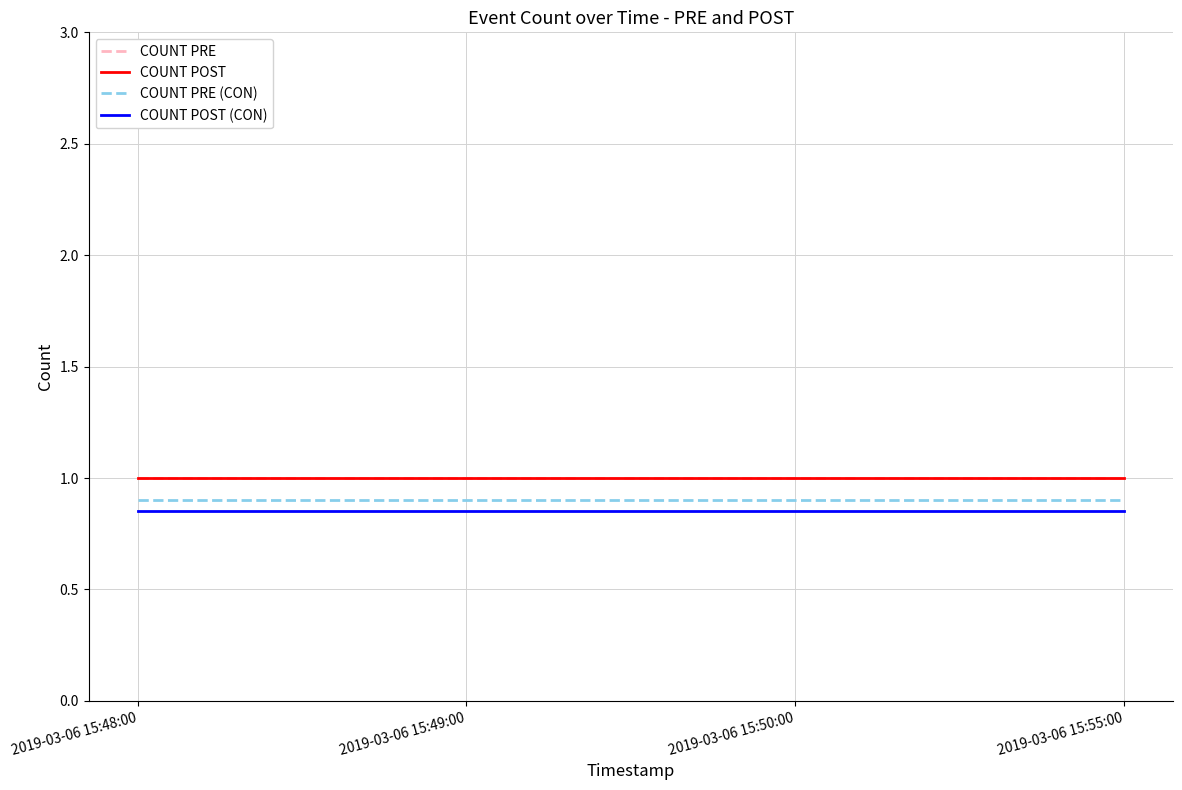

Does the chart display data point markers on the line(s)?

No